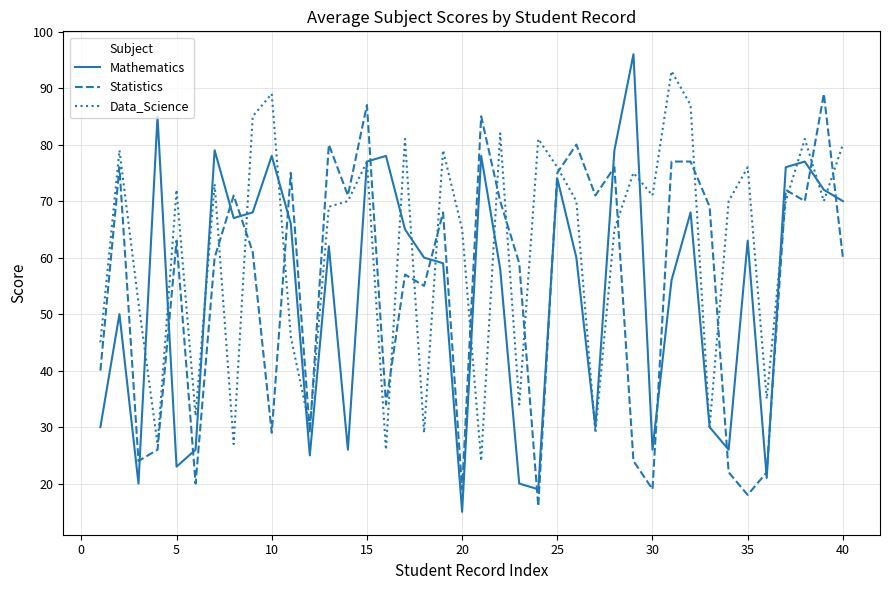

Which series has the widest spread of values?

Mathematics